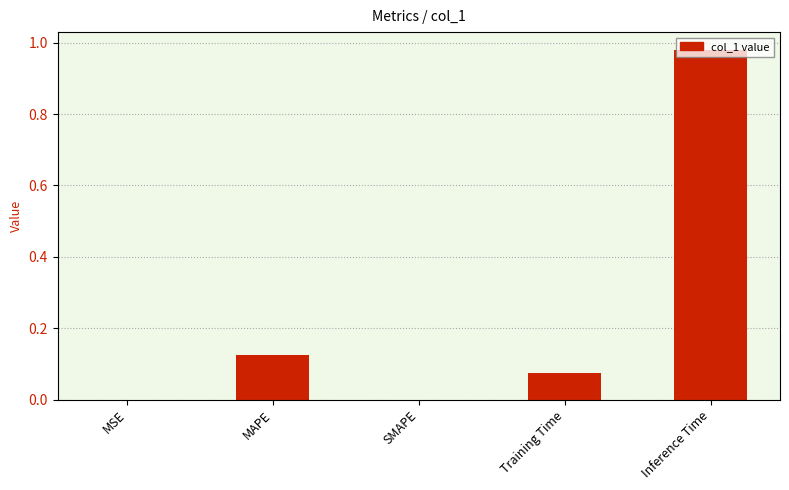

Rank the categories by value from lowest to highest.

SMAPE, MSE, Training Time, MAPE, Inference Time